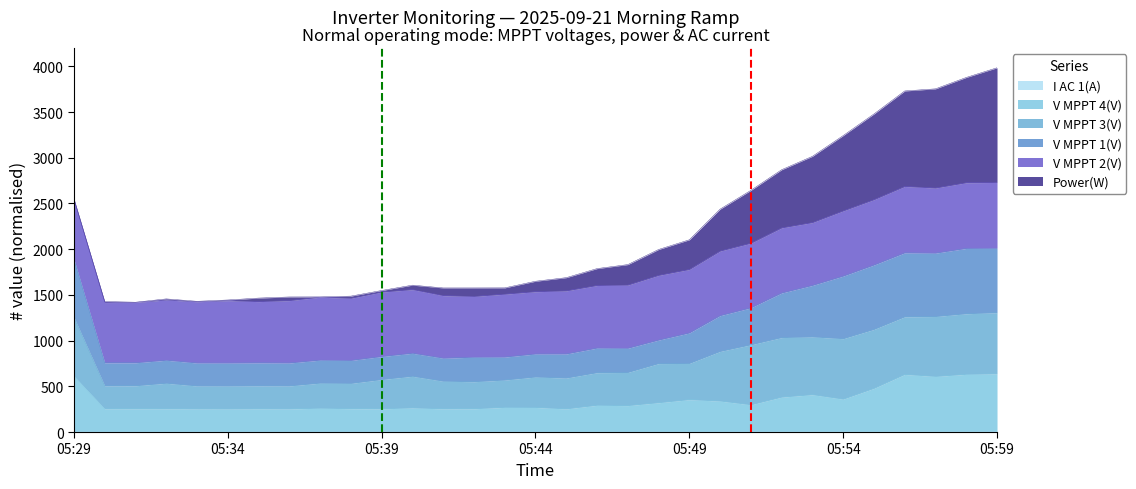

Does the chart display data point markers on the line(s)?

No